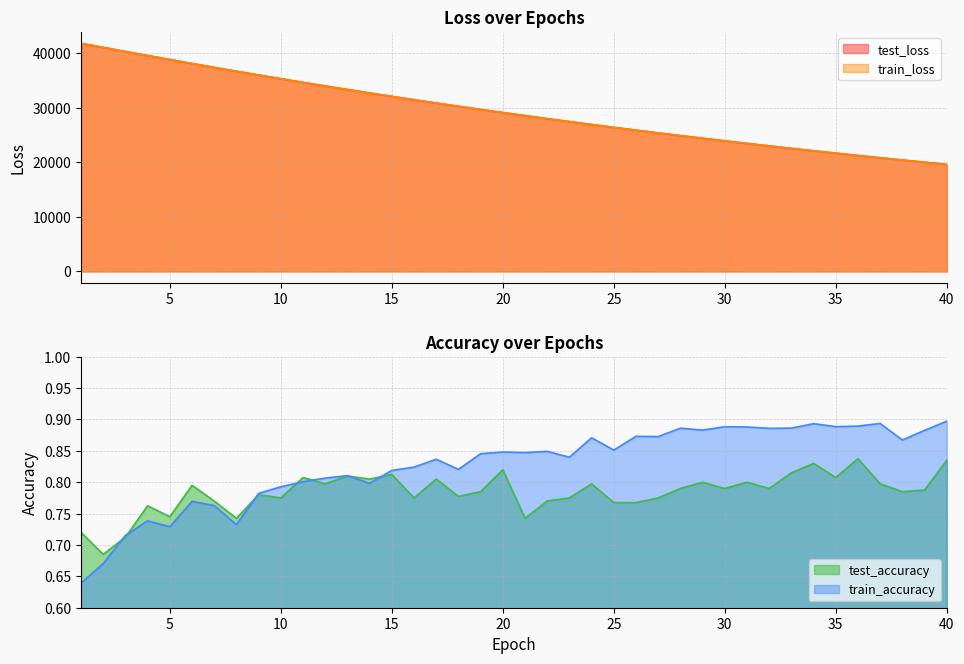

At how many categories does at least one series exceed 33142?

13